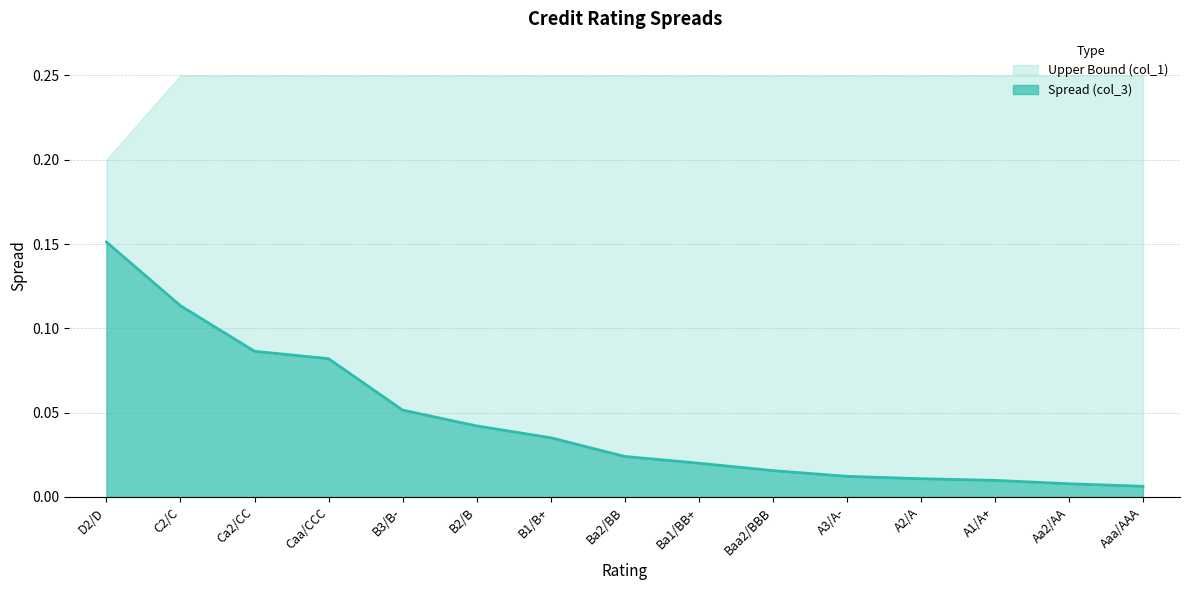

Reading right to left, extract all data points from this chart.

Aaa/AAA=0.0	Aa2/AA=0.0	A1/A+=0.0	A2/A=0.0	A3/A-=0.0	Baa2/BBB=0.0	Ba1/BB+=0.0	Ba2/BB=0.0	B1/B+=0.0	B2/B=0.0	B3/B-=0.1	Caa/CCC=0.1	Ca2/CC=0.1	C2/C=0.1	D2/D=0.2